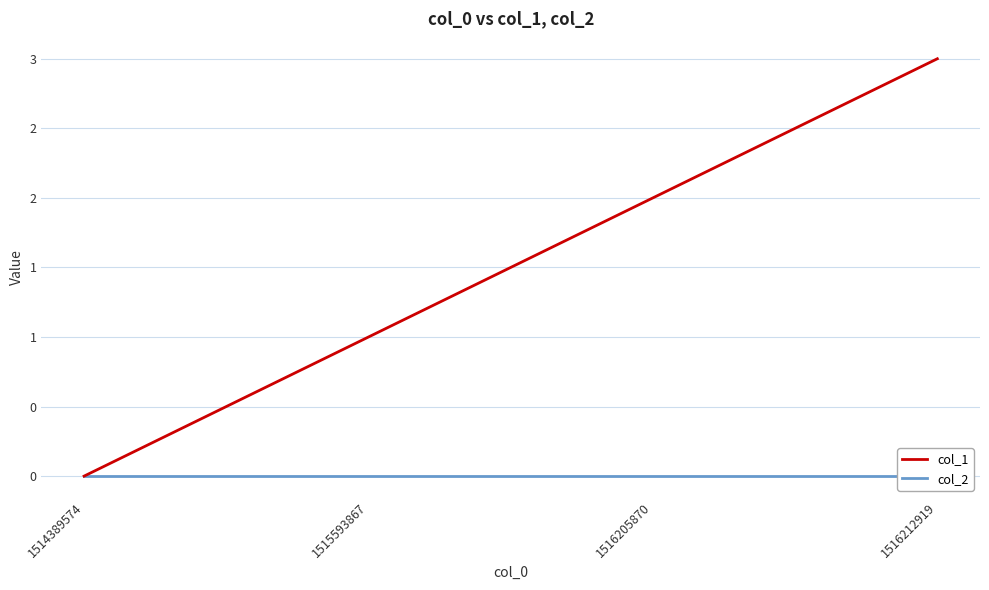

Is this an area chart (filled region under the line)?

No